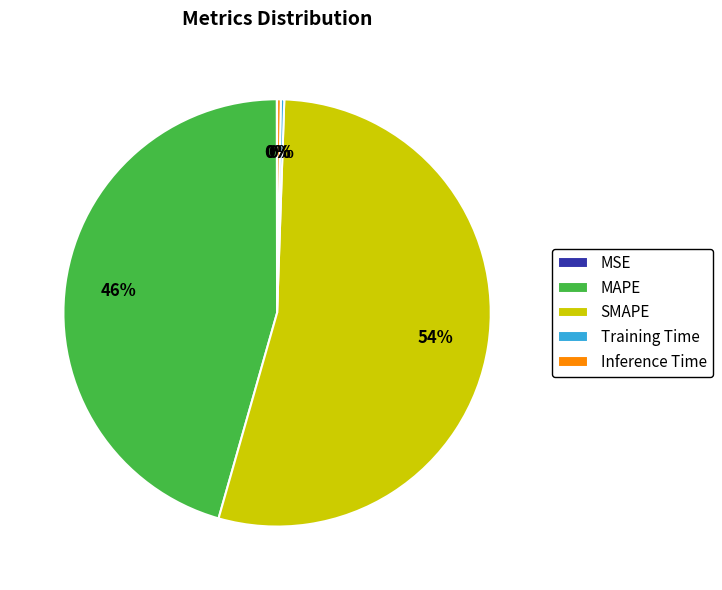

Which has a higher value, Inference Time or SMAPE?

SMAPE